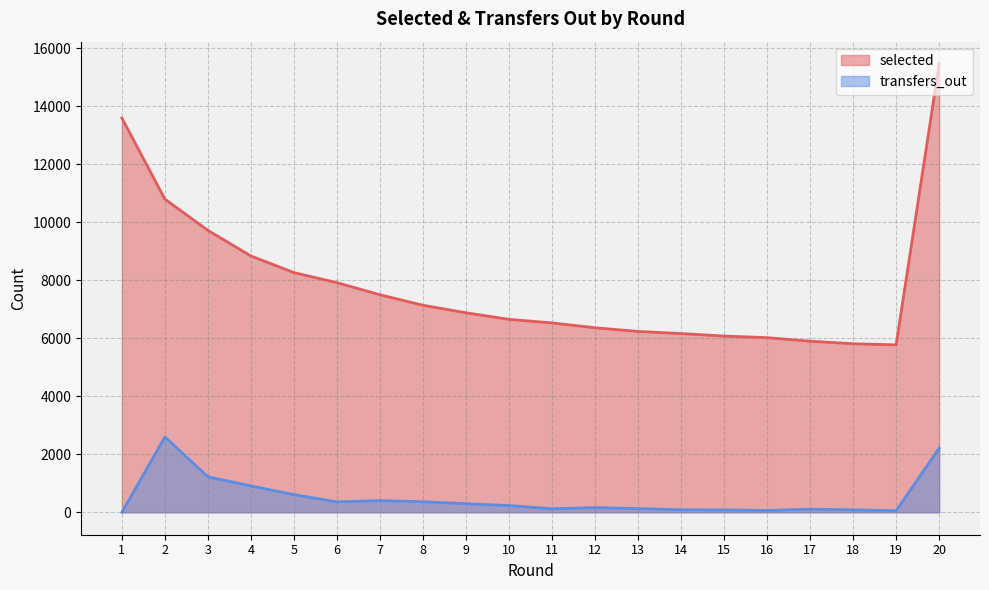

Which series changed the most between 15 and 16?

selected